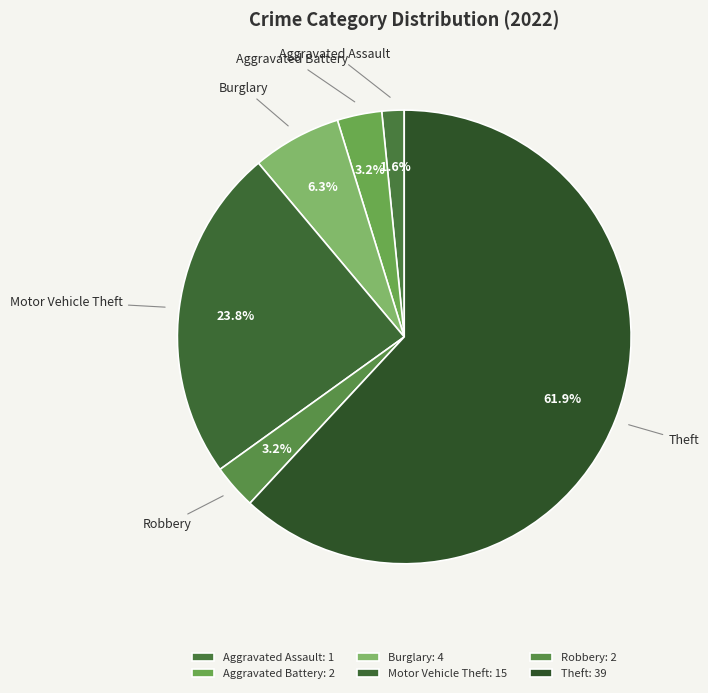

Count the number of slices in the pie.

6